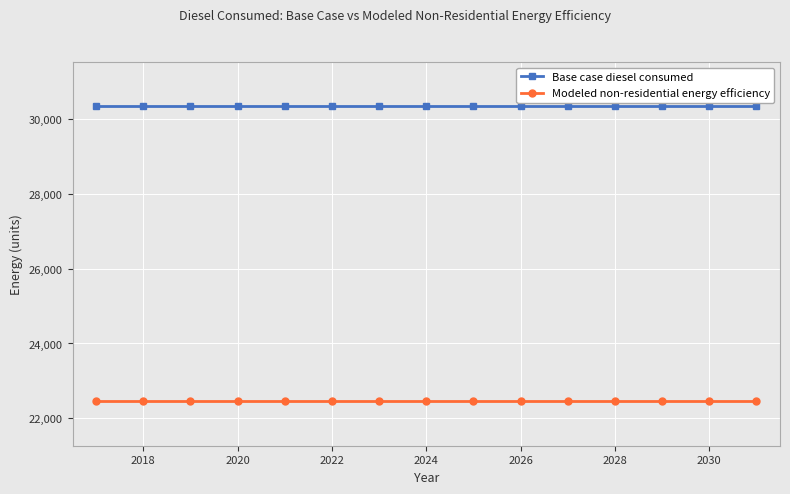

Which series has the largest total across all categories?

Base case diesel consumed